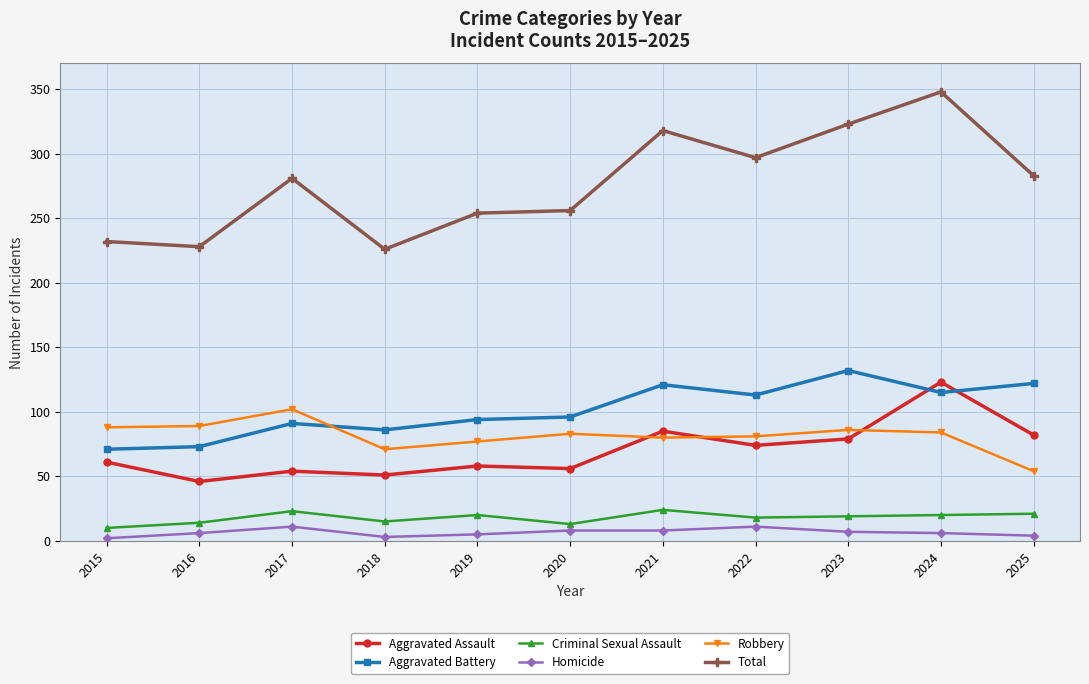

What is the value of the Aggravated Assault point at the 7th from the left?

85